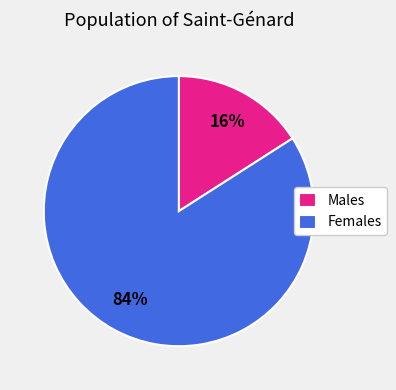

To the nearest percent, what is the combined percentage of Females and Males?

100%